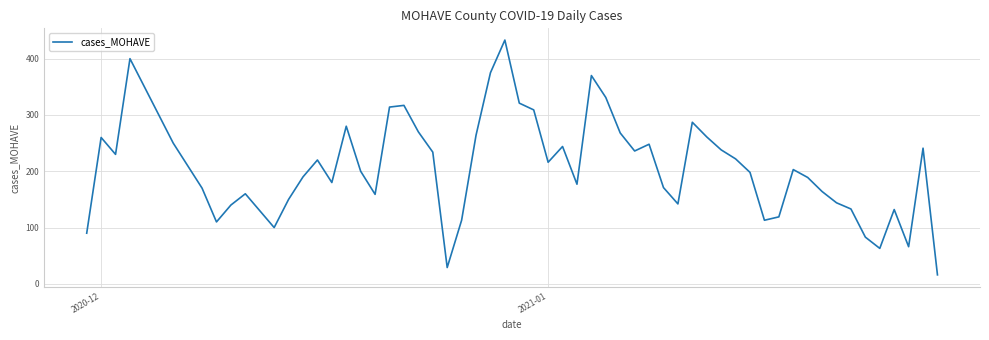

How many interior local valleys (lower than both neighbors) does the data have?

13